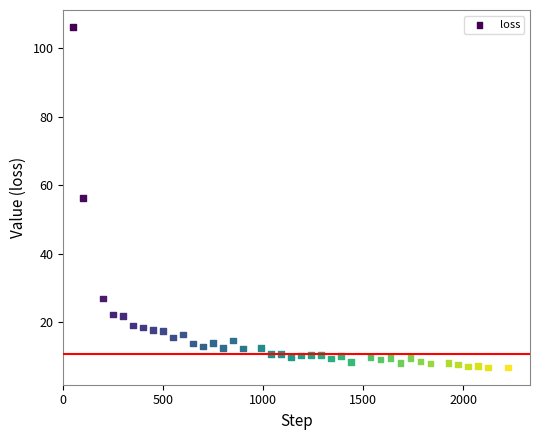

What is the range of Y values (max minus min)?

99.4